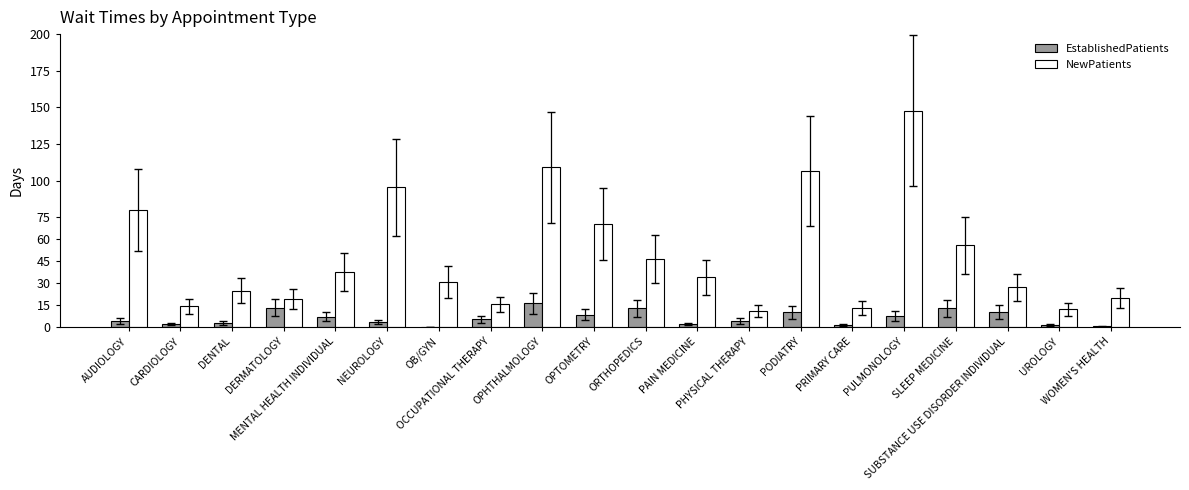

Which series has the largest total across all categories?

NewPatients